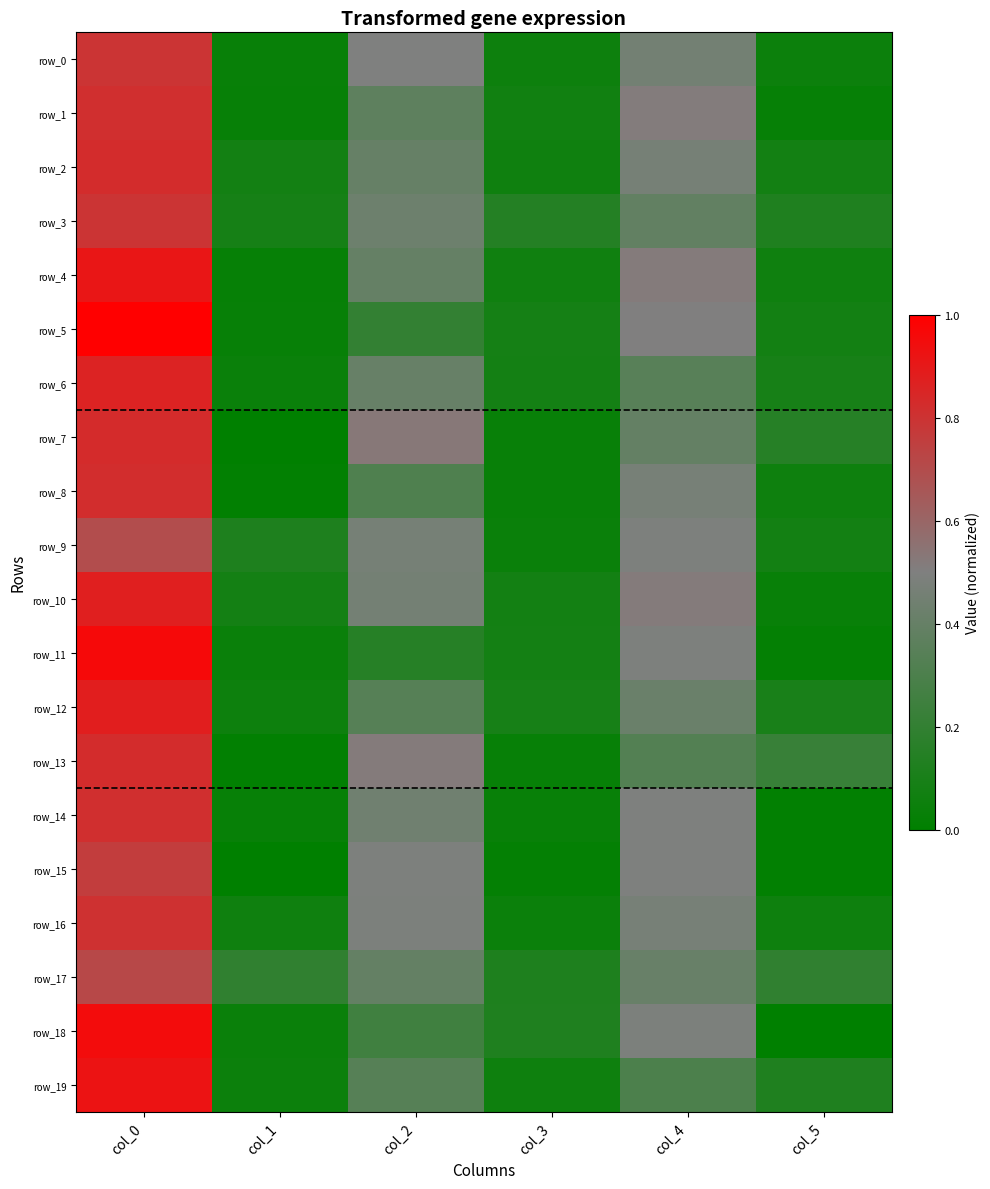

What is the difference between the row_19 values at col_3 and col_5?

0.1